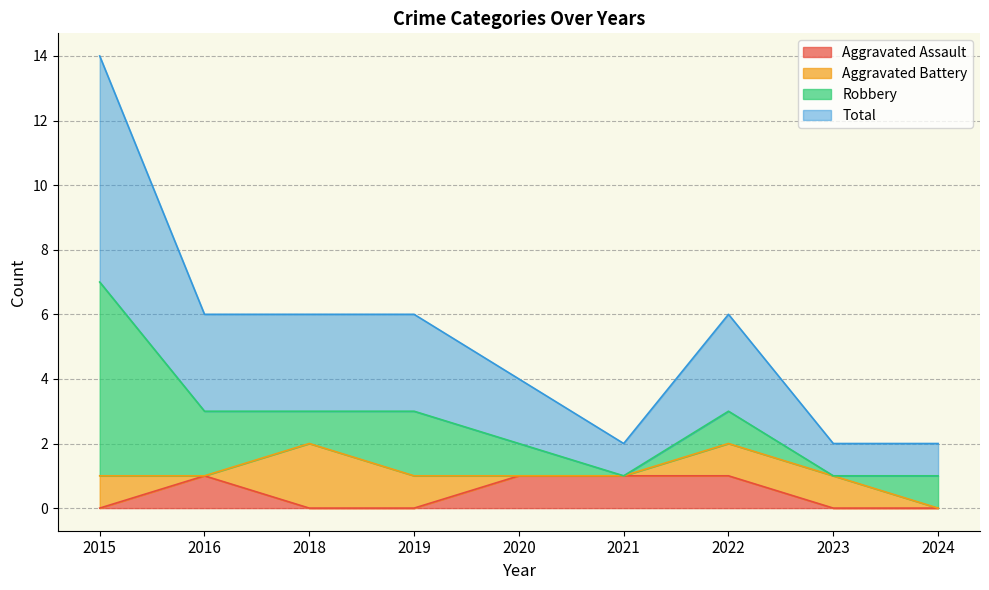

True or false: Aggravated Assault has a value of -1 at 2024.

False